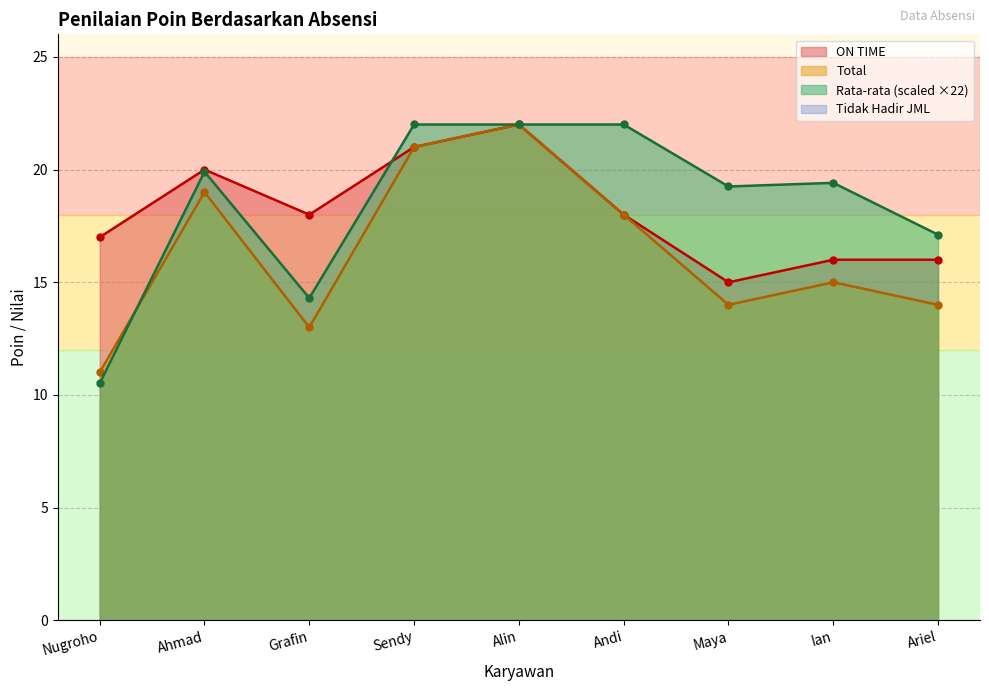

Which series changed the most between Ahmad and Ariel?

Total